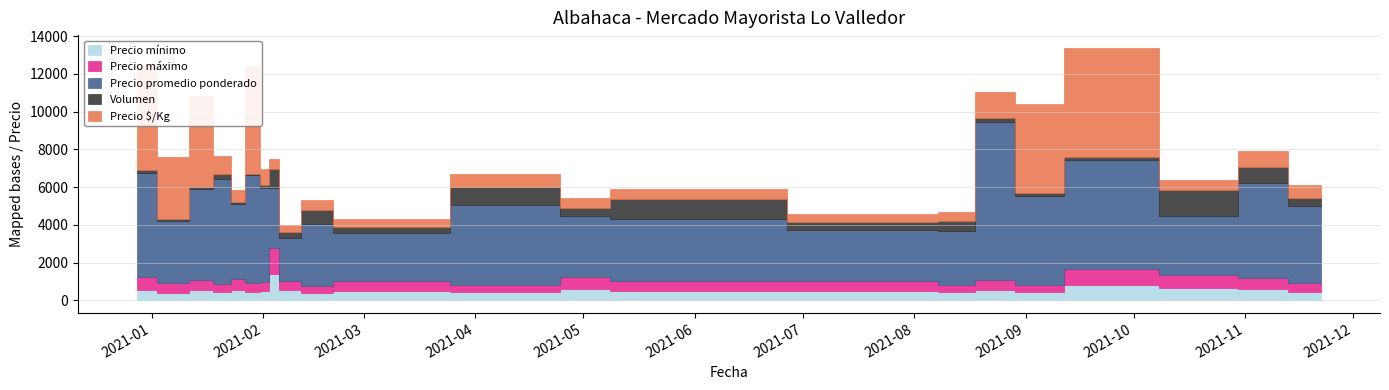

Does the chart have visible grid lines?

Yes